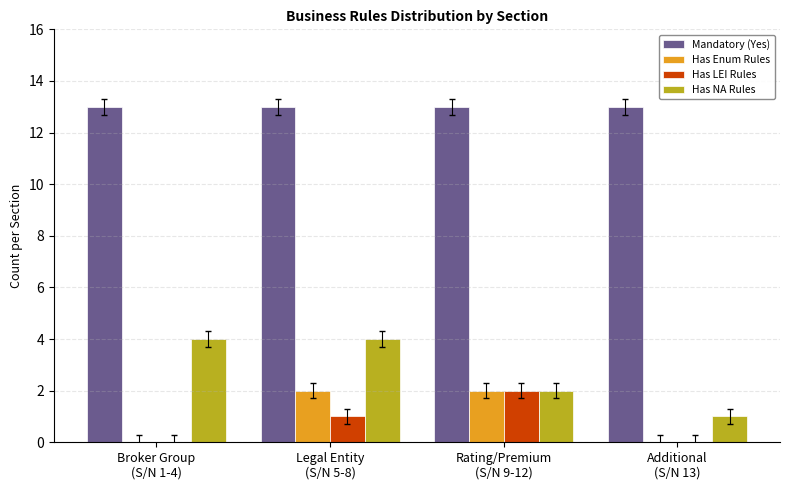

Is it true that Has NA Rules equals 6 at Legal Entity
(S/N 5-8)?

False